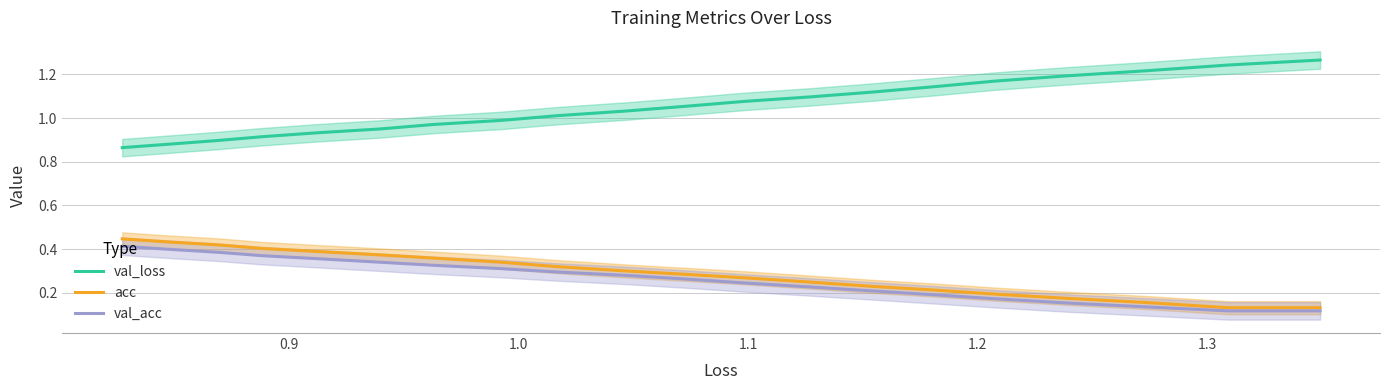

What position from the right is 1.1?

17